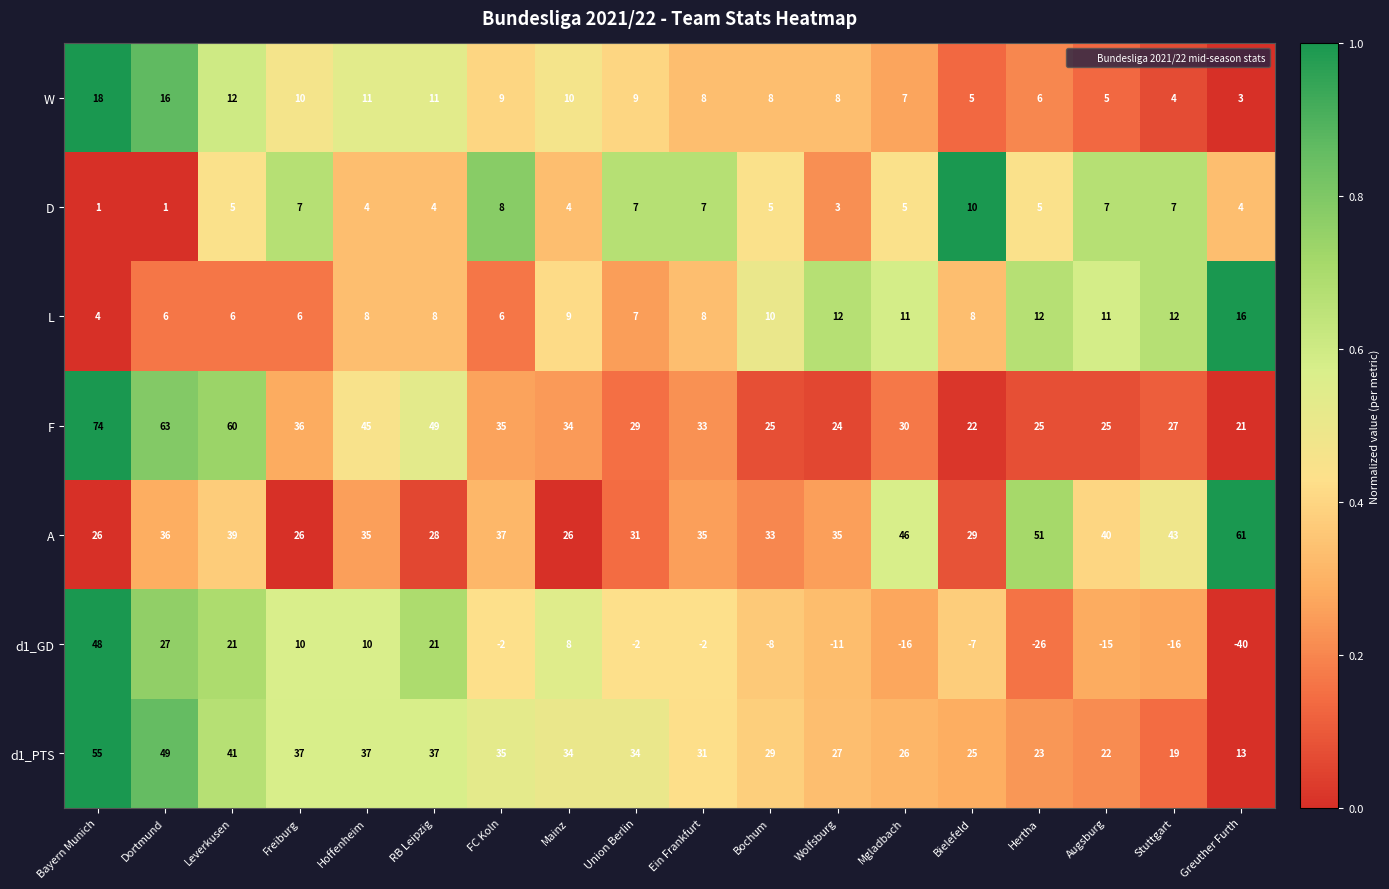

What is the spread (max minus min) of values at Ein Frankfurt?

37